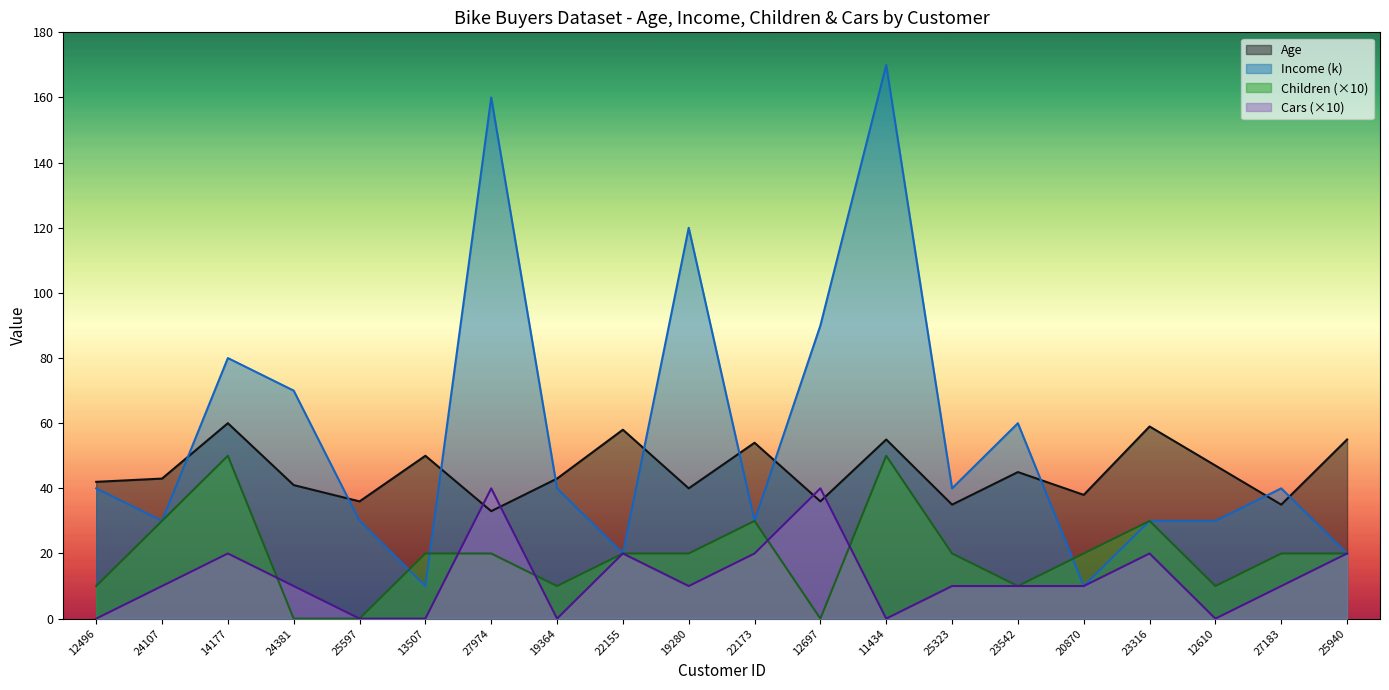

How many times do Cars and Children cross each other?

5